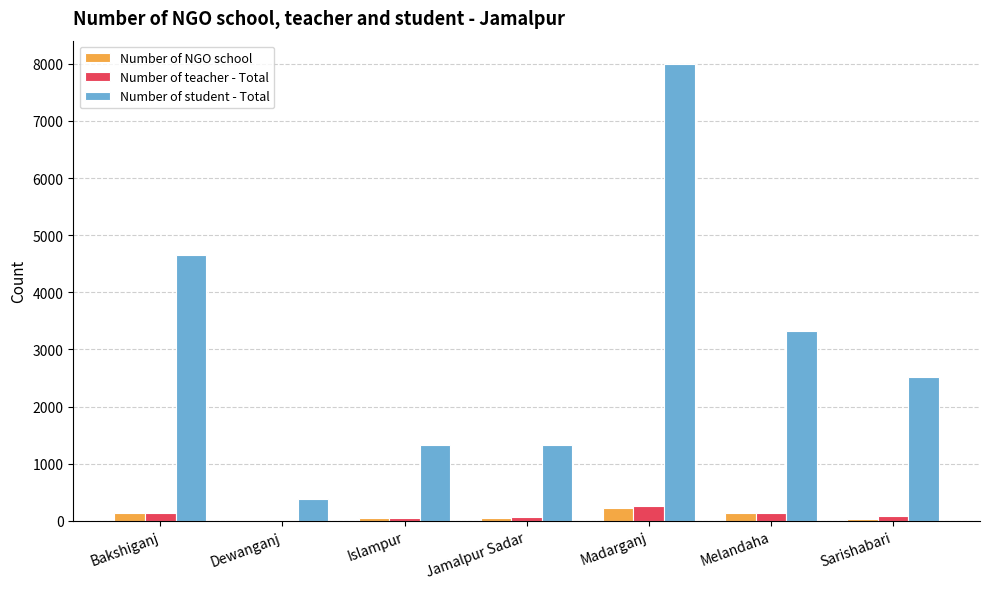

Which series has the largest total across all categories?

Number of student - Total